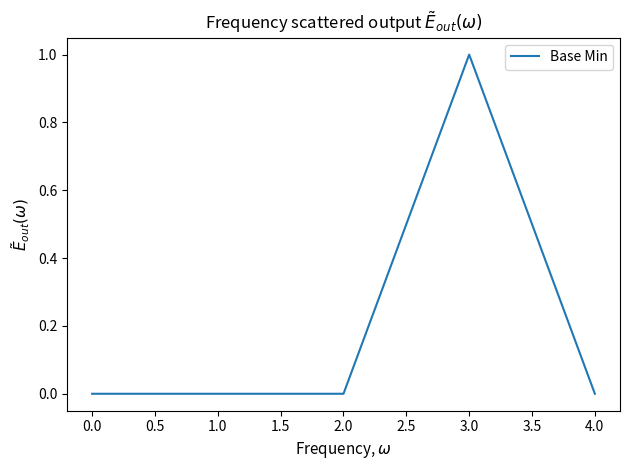

Which category has the highest value across all series?

3.0